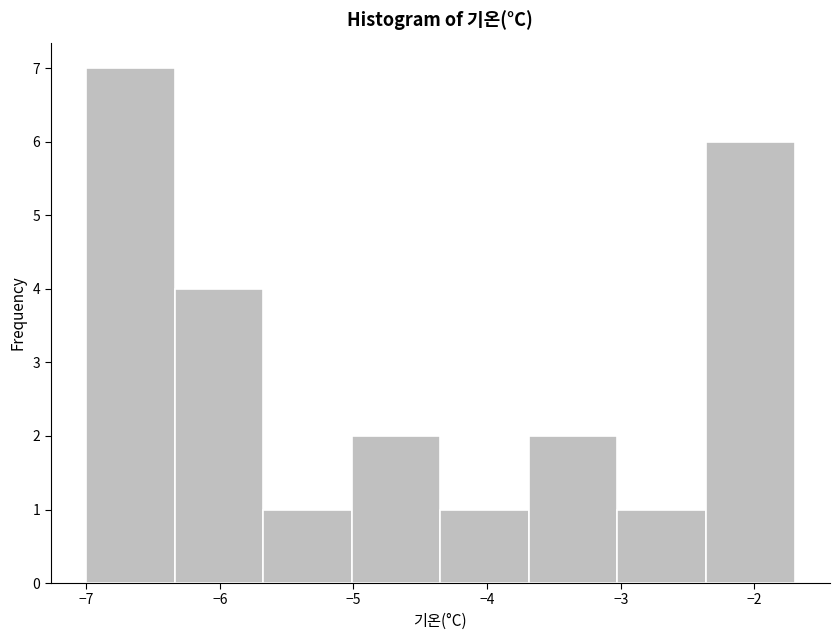

Reading left to right, transcribe this chart: for each bar, give the range it covers on the x-axis and its height. Neither the bar edges nor the heights are printed on the chart, so give them approximately, as read against the axes.

-7.0 to -6.3: 7
-6.3 to -5.7: 4
-5.7 to -5.0: 1
-5.0 to -4.3: 2
-4.3 to -3.7: 1
-3.7 to -3.0: 2
-3.0 to -2.4: 1
-2.4 to -1.7: 6